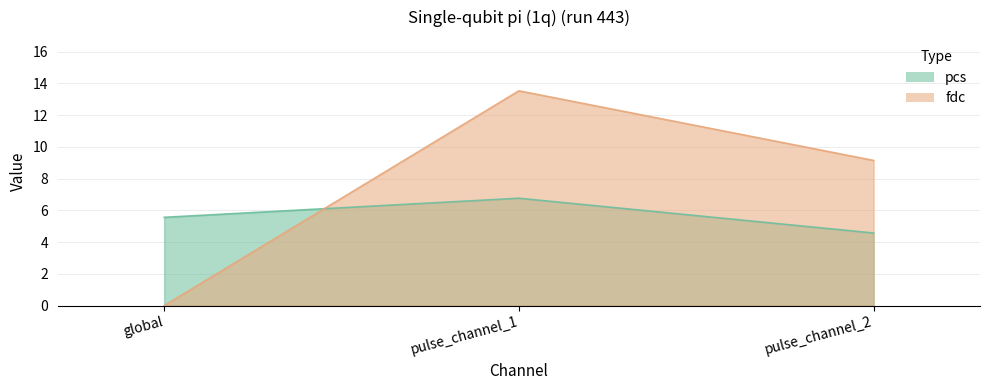

At how many categories does at least one series exceed 11?

1